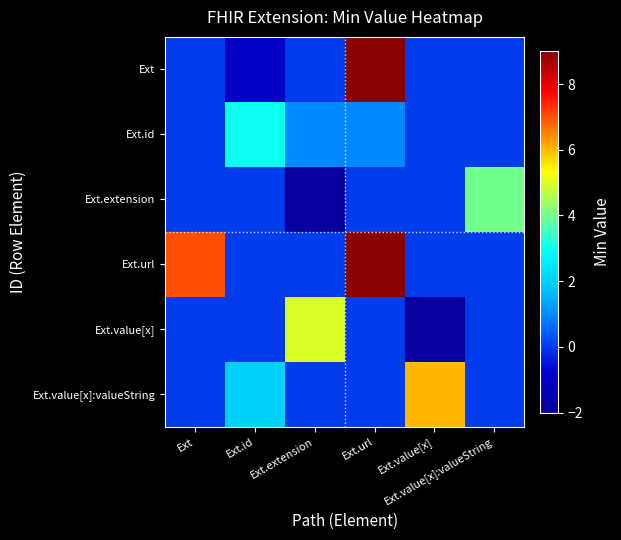

Reading left to right, list all the values displayed in this chart.

Ext: Ext=0	Ext.id=-1	Ext.extension=0	Ext.url=9	Ext.value[x]=0	Ext.value[x]:valueString=0
Ext.id: Ext=0	Ext.id=3	Ext.extension=1	Ext.url=1	Ext.value[x]=0	Ext.value[x]:valueString=0
Ext.extension: Ext=0	Ext.id=0	Ext.extension=-2	Ext.url=0	Ext.value[x]=0	Ext.value[x]:valueString=4
Ext.url: Ext=7	Ext.id=0	Ext.extension=0	Ext.url=10	Ext.value[x]=0	Ext.value[x]:valueString=0
Ext.value[x]: Ext=0	Ext.id=0	Ext.extension=5	Ext.url=0	Ext.value[x]=-2	Ext.value[x]:valueString=0
Ext.value[x]:valueString: Ext=0	Ext.id=2	Ext.extension=0	Ext.url=0	Ext.value[x]=6	Ext.value[x]:valueString=0